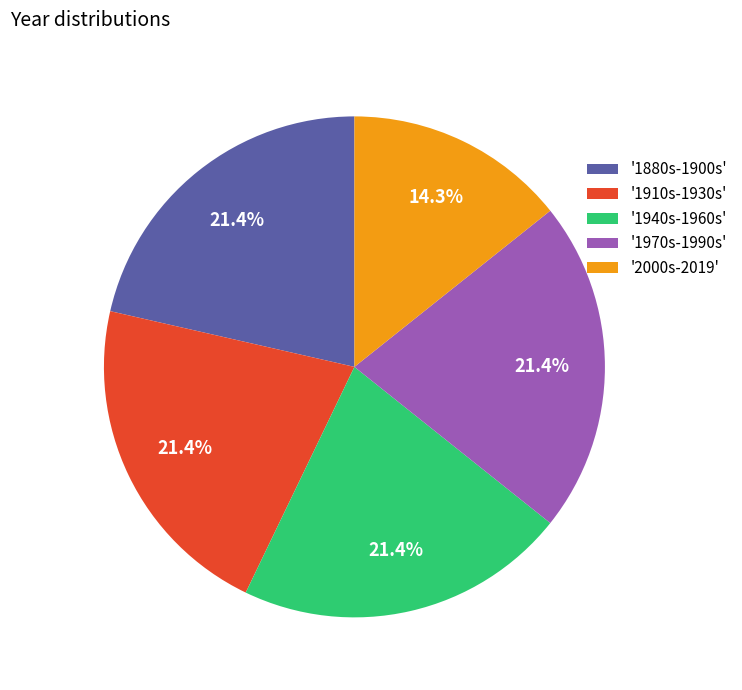

Which slice is the smallest?

'2000s-2019'